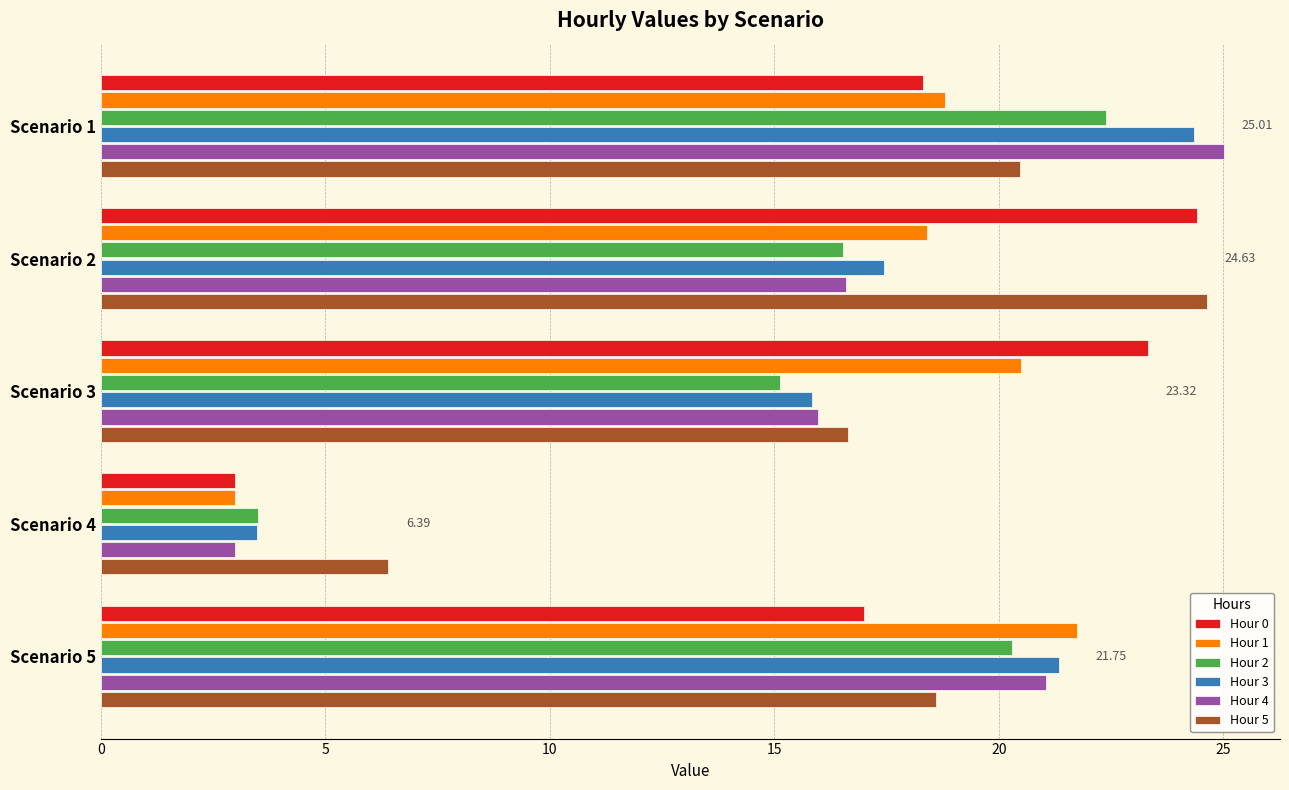

At which category is the sum across all series the highest?

Scenario 1